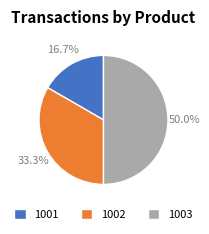

Is it true that 1002 is 33% of the pie?

True